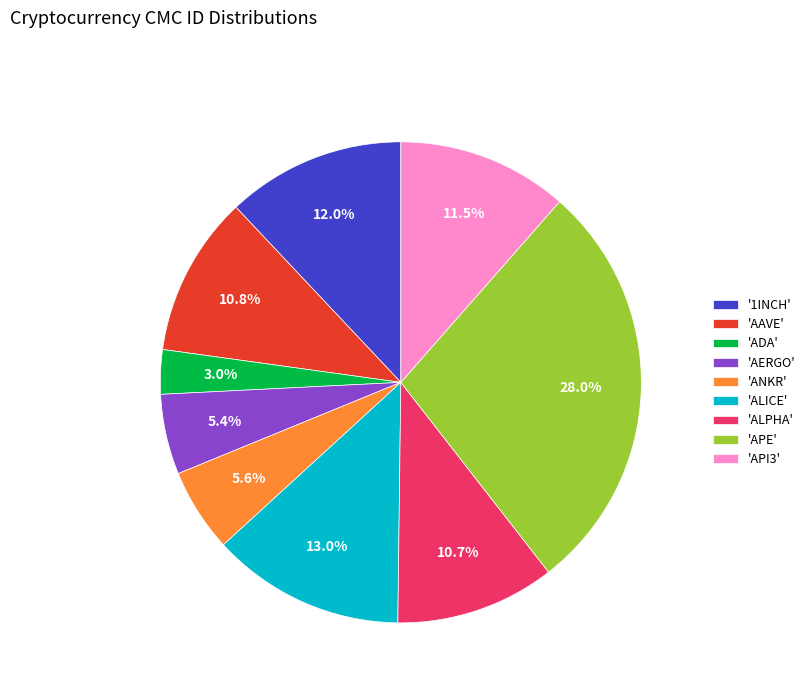

What is the smallest slice in the pie chart?

'ADA'